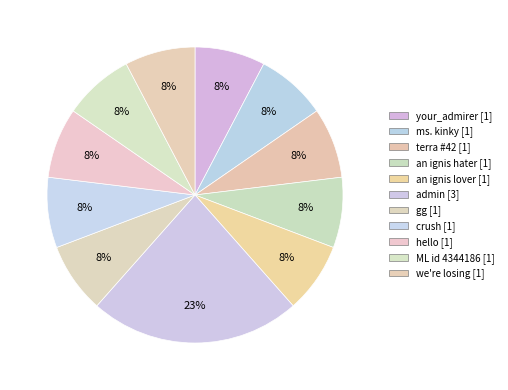

Is there a majority slice in this chart?

No